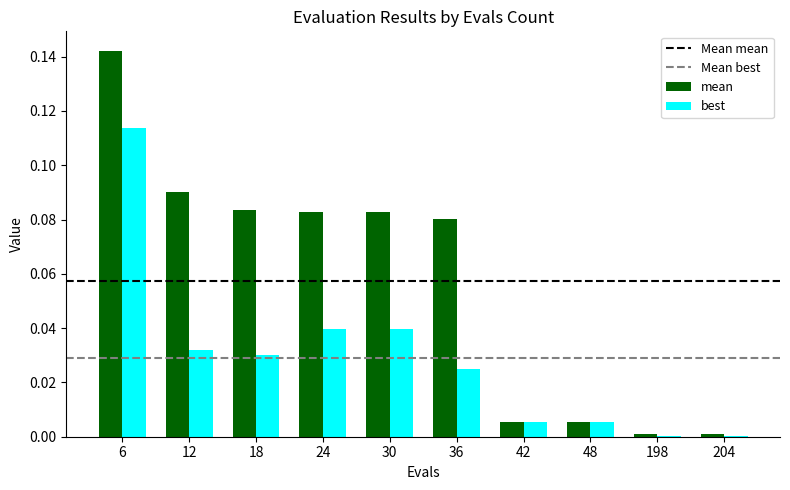

Between 6 and 30, which series saw the biggest shift?

best